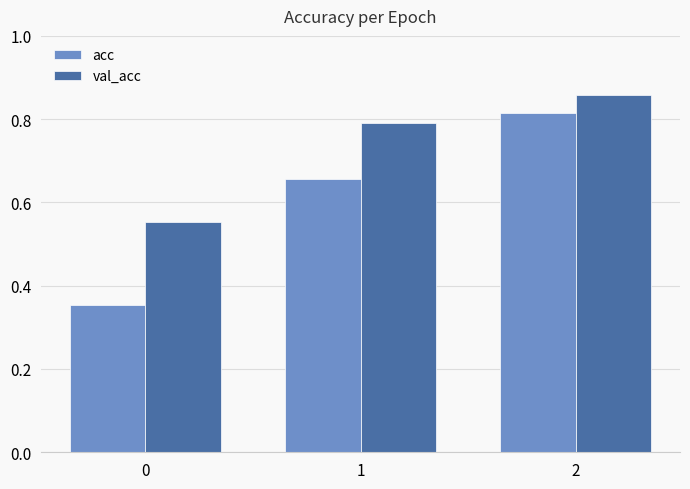

At which category is the sum across all series the highest?

2